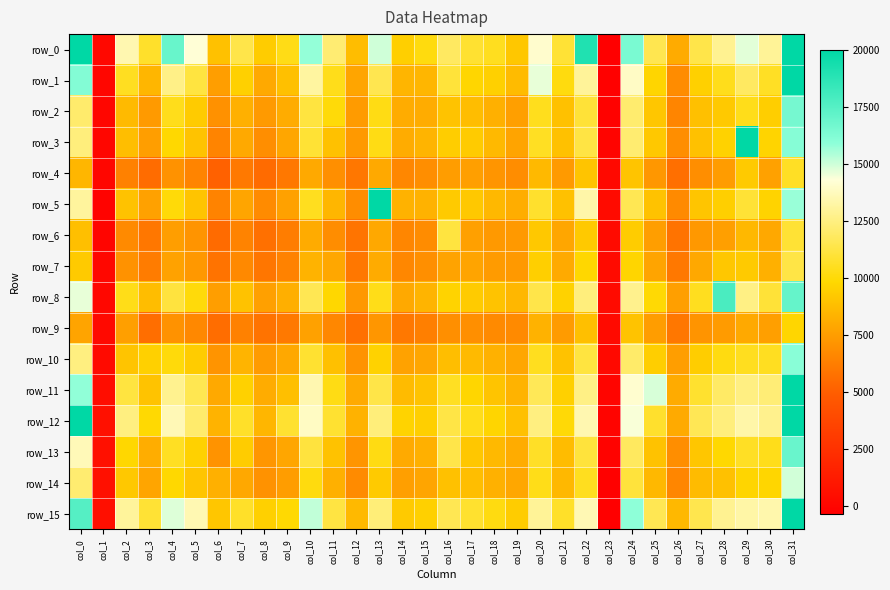

Which category has the highest value in the row_7 series?

col_31